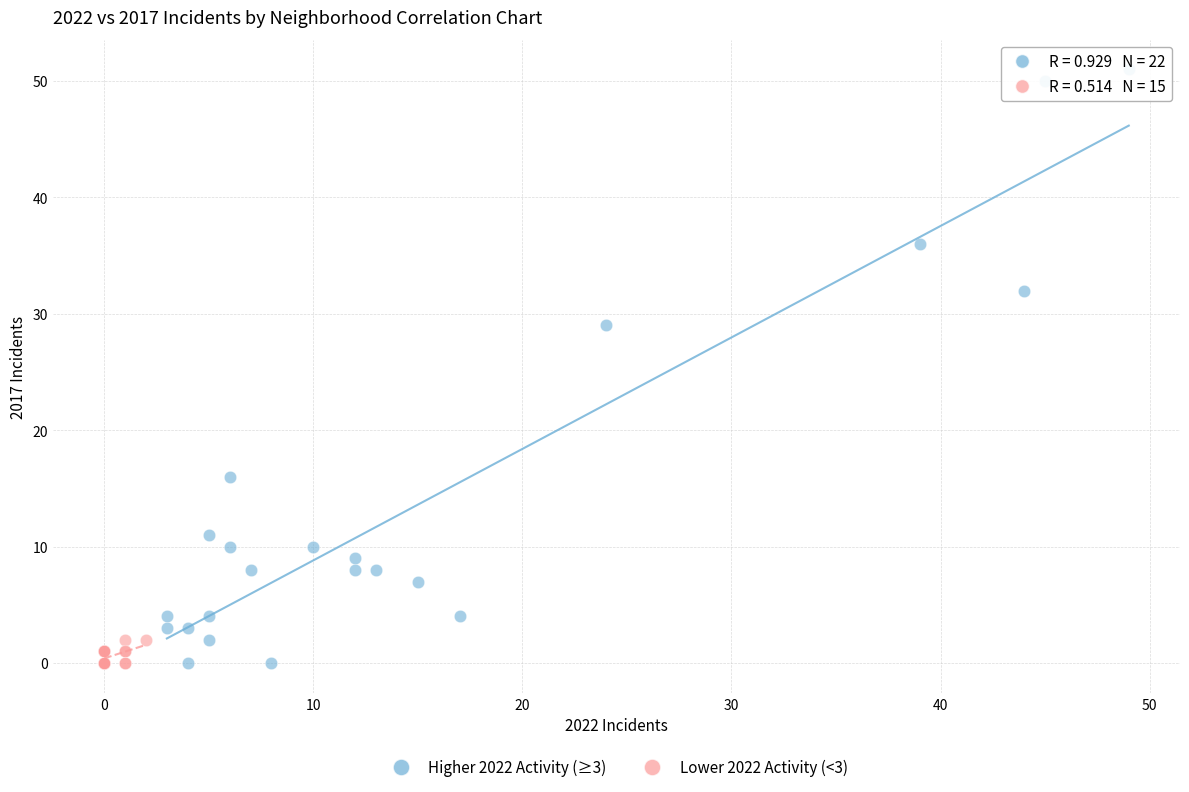

What are all the series names shown in the legend?

Higher 2022 Activity (≥3), Lower 2022 Activity (<3)